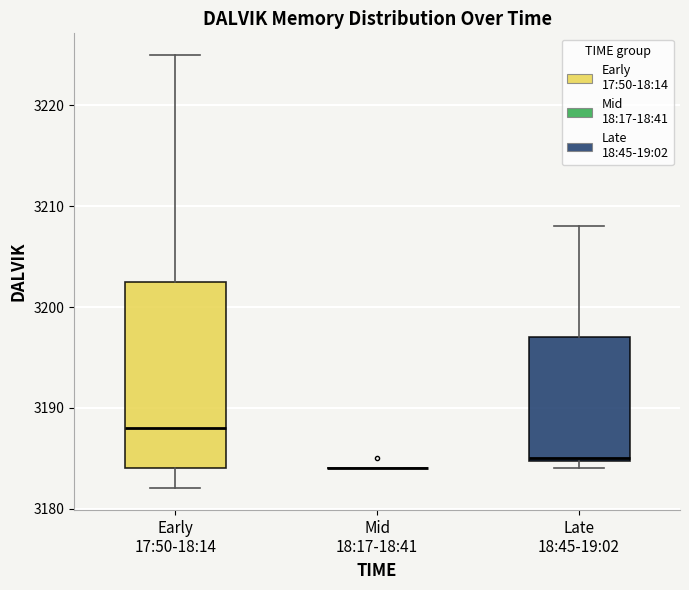

Reading left to right, read every box against the y-axis: the position of its median line, the range the box covers, and the ends of its whiskers. The values are not printed on the chart, so give them approximately, as read against the axis.

Early 17:50-18:14: median 3188, box 3184 to 3203, whiskers 3182 to 3225
Mid 18:17-18:41: box collapsed to a line at 3184, whiskers 3184 to 3184
Late 18:45-19:02: median 3185, box 3185 to 3197, whiskers 3184 to 3208